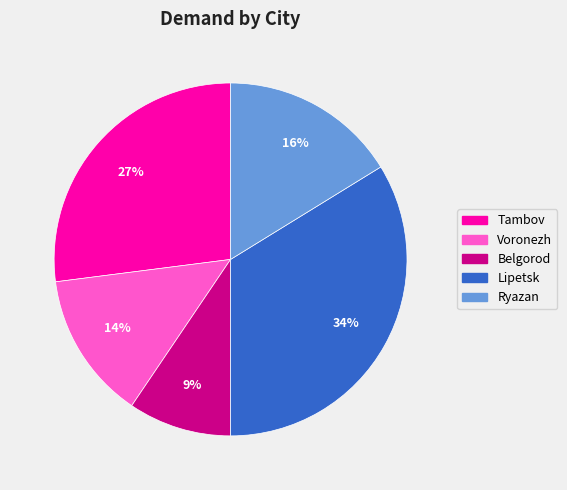

To the nearest percent, what percentage of the pie is Tambov?

27%